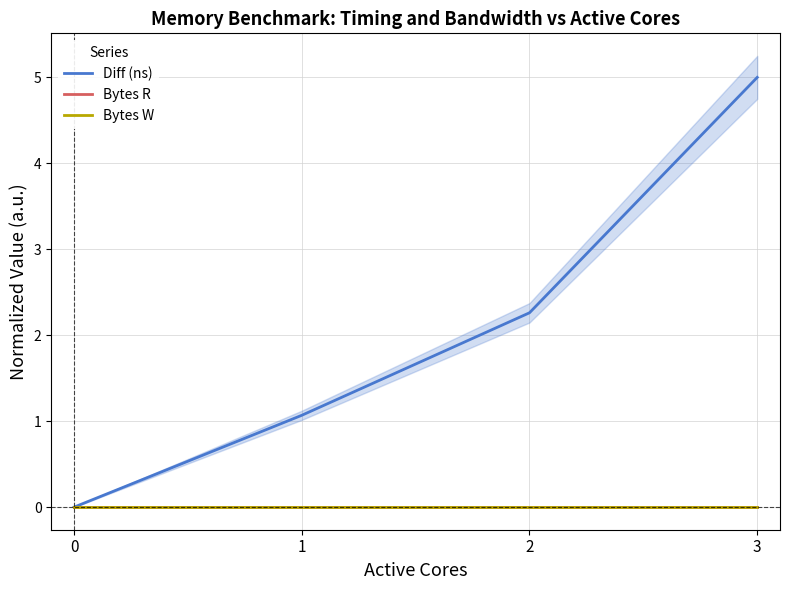

Is it true that Bytes W equals 0.0 at 2?

True